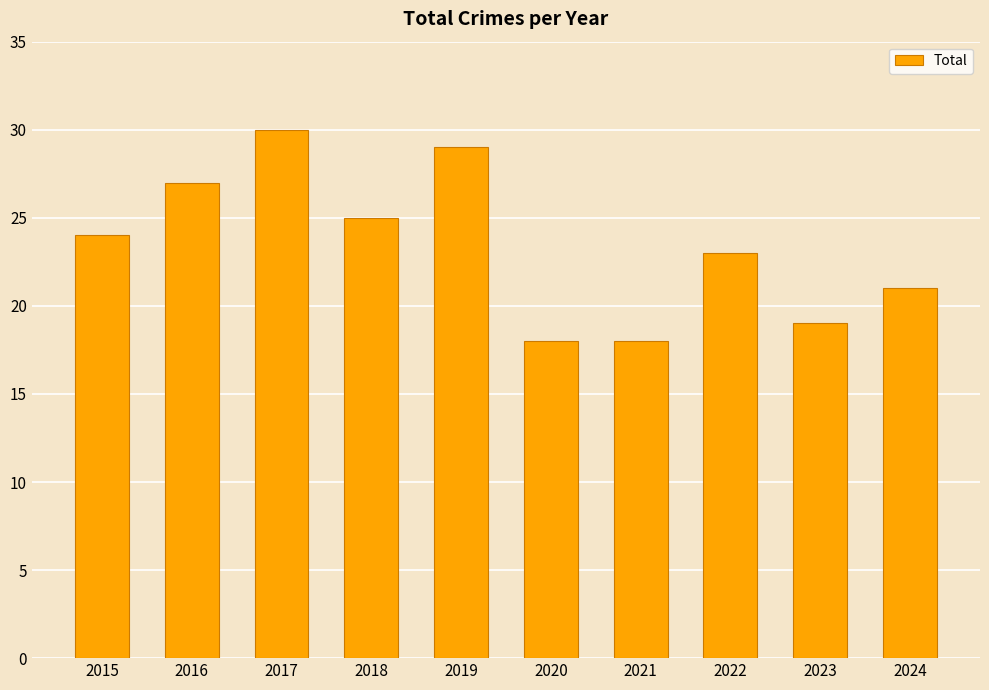

The chart shows a value of 21 at 2024. True or false?

True